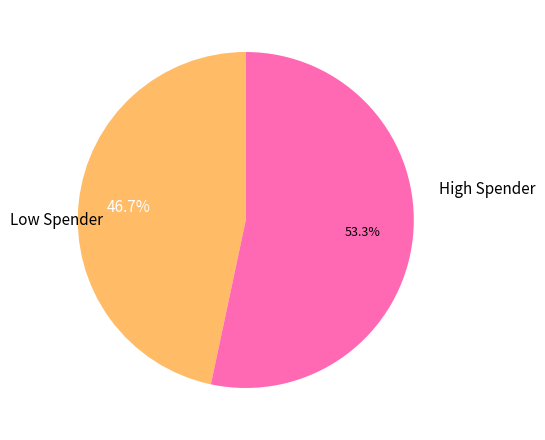

Approximately how many times larger is the value at Low Spender compared to High Spender?

0.9